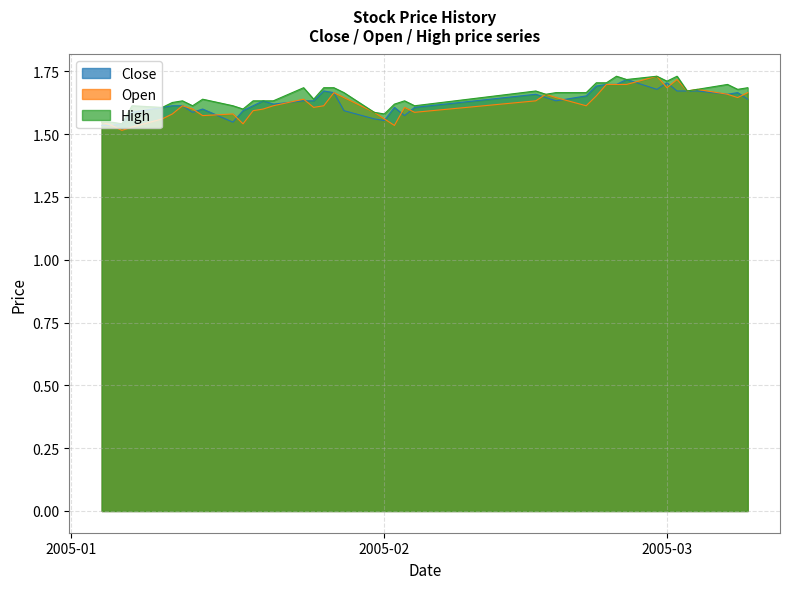

What is the sum of all open values?

64.8